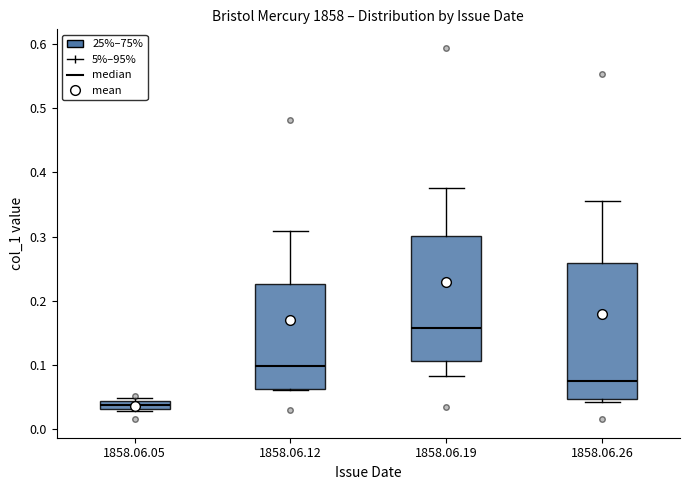

Where is the upper edge of the box for 1858.06.12 on the y-axis? The values are not printed on the chart, so give them approximately, as read against the axis.

0.23